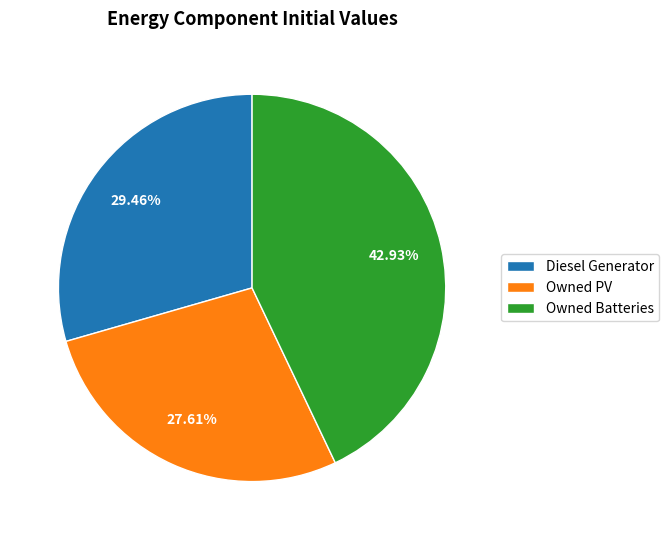

How many segments does this pie chart have?

3